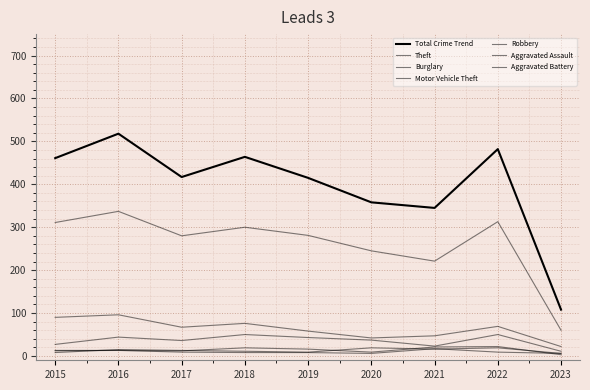

How many values in the Aggravated Assault series are below 13?

4